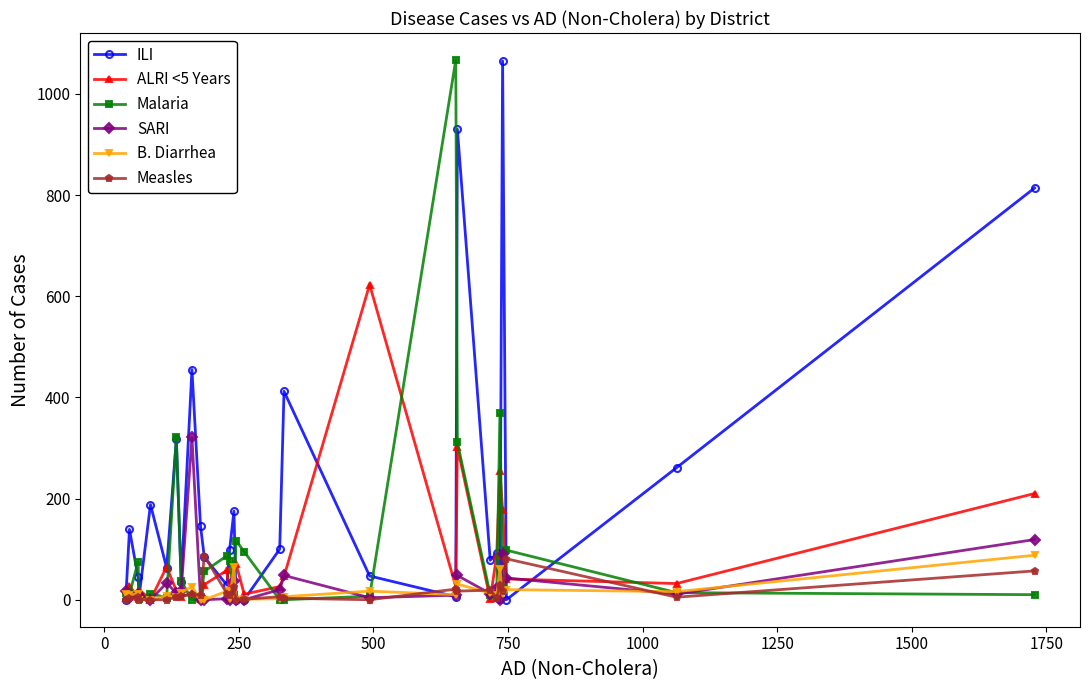

What are all the series names shown in the legend?

ILI, ALRI <5 Years, Malaria, SARI, B. Diarrhea, Measles